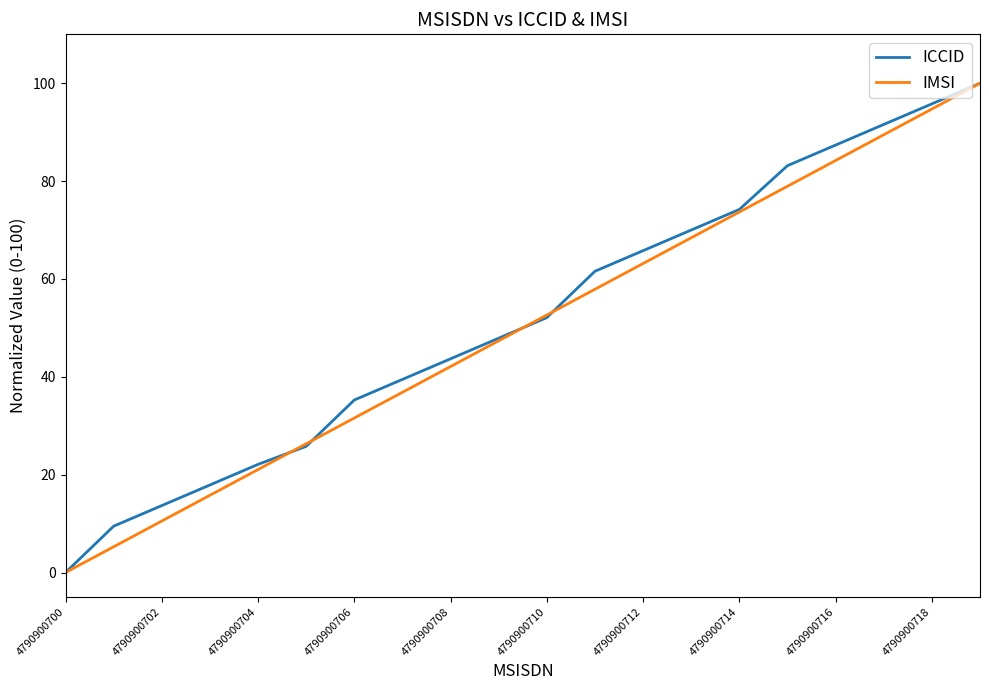

What are all the series names shown in the legend?

ICCID, IMSI